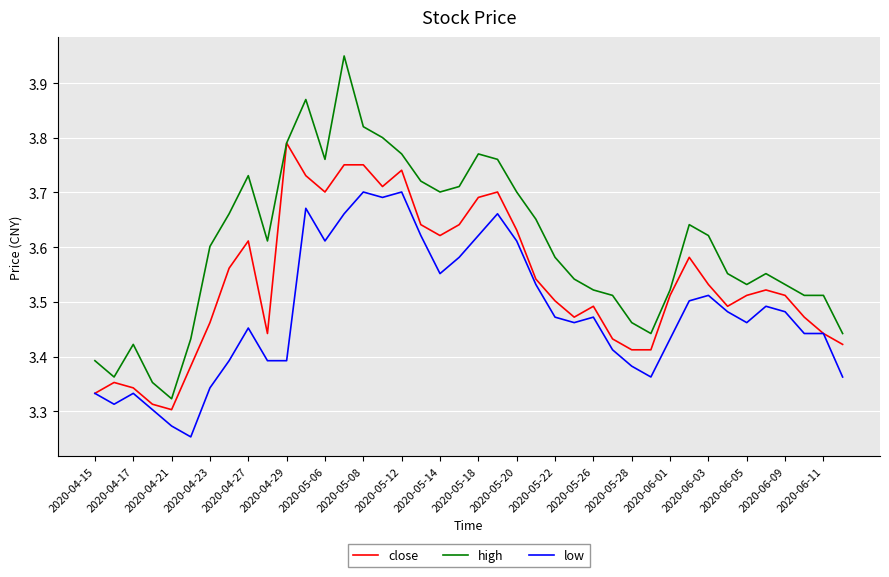

What are all the series names shown in the legend?

close, high, low